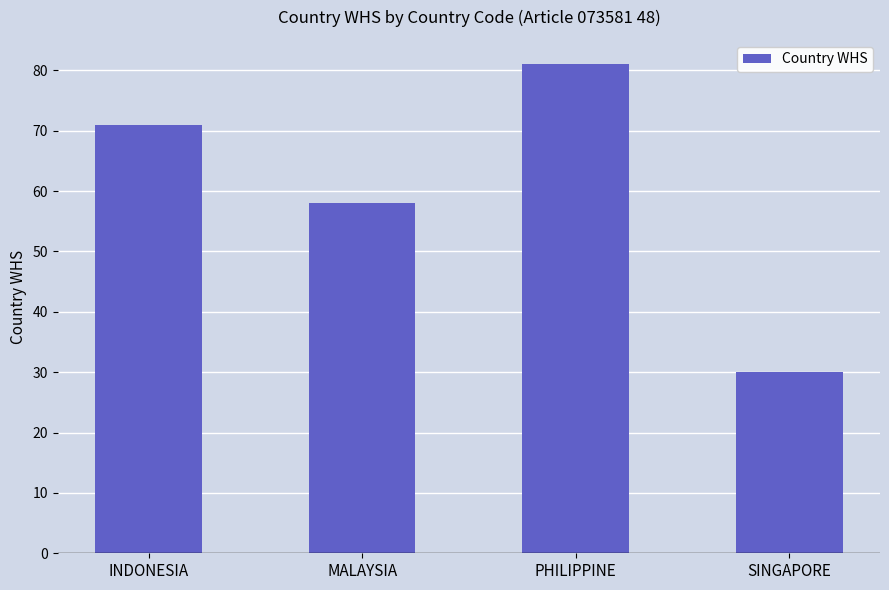

Which category has the lowest value across all series?

SINGAPORE